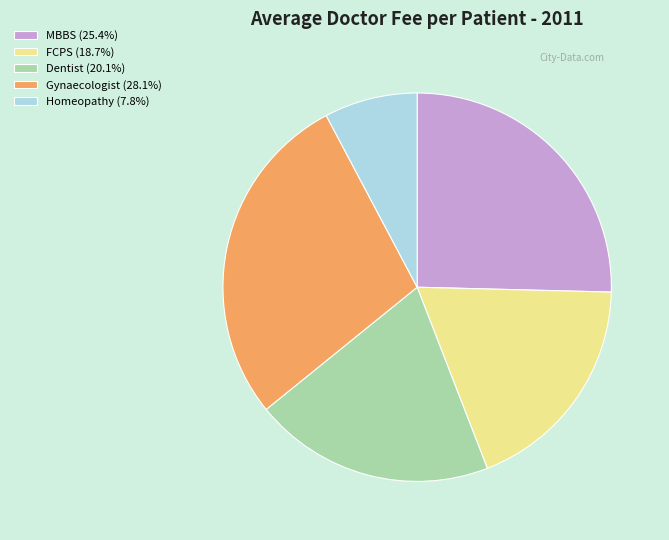

Does Homeopathy (7.8%) represent more than half of the total?

No